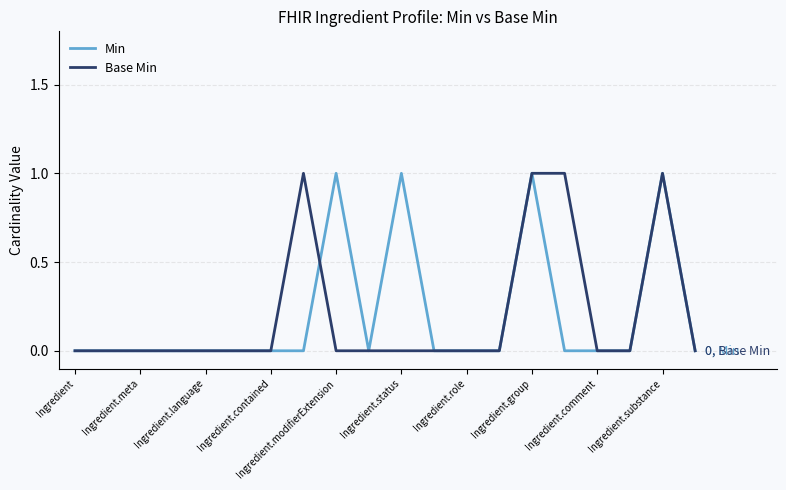

How many times do Base Min and Min cross each other?

1